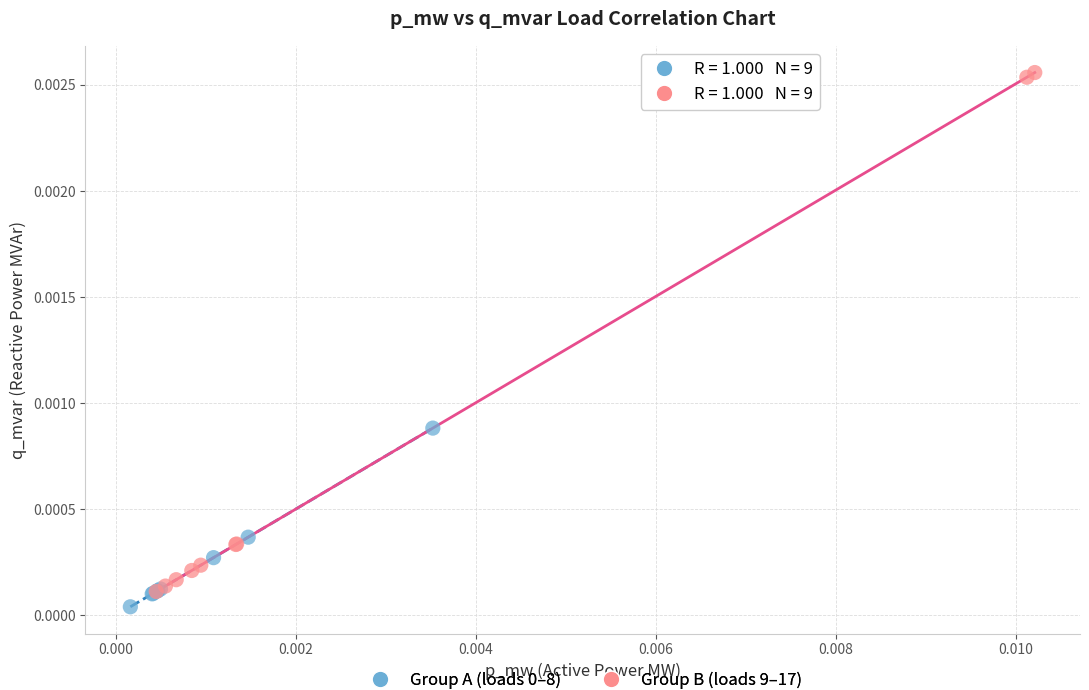

Which series contains the highest Y value?

Group B (loads 9–17)